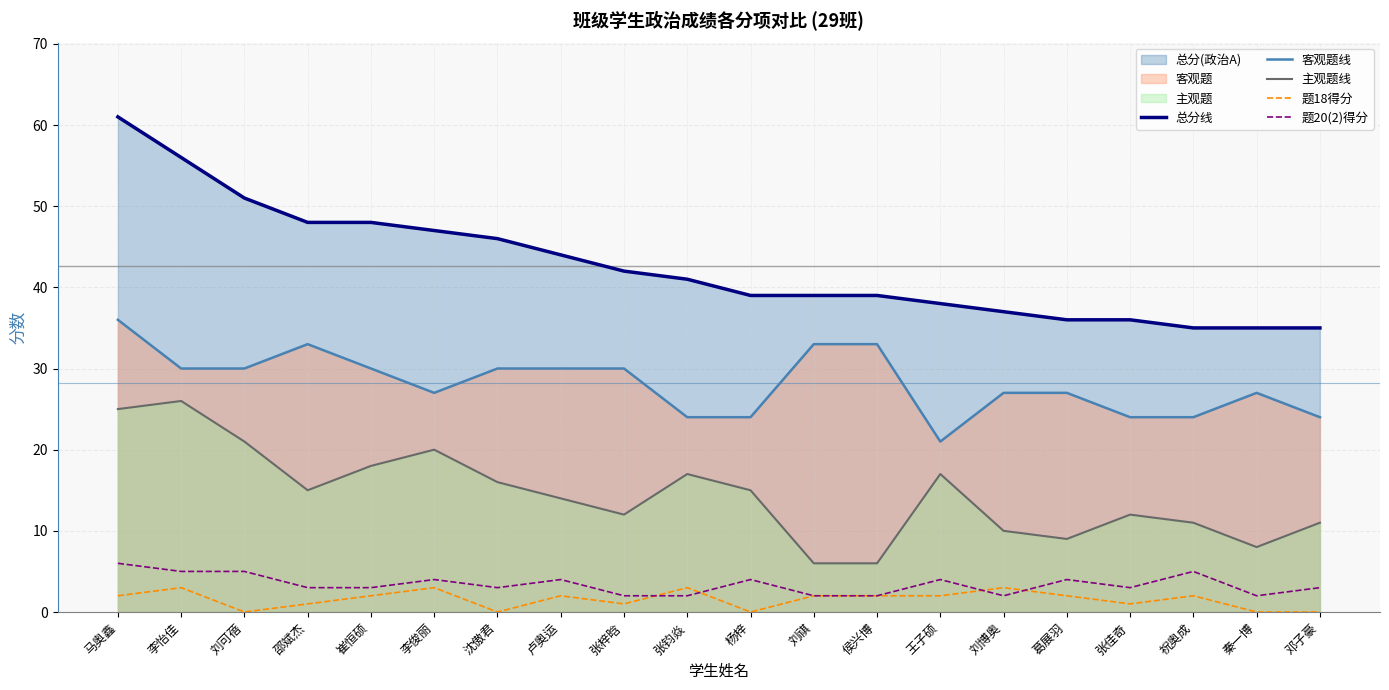

Reading left to right, list all the values displayed in this chart.

总分线: 马奥鑫=61	李怡佳=56	刘可蓓=51	邵斌杰=48	崔恒硕=48	李俊丽=47	沈傲君=46	卢奥运=44	张梓晗=42	张钧焱=41	杨梓=39	刘祺=39	侯兴博=39	王子硕=38	刘博奥=37	葛展羽=36	张佳奇=36	祝奥成=35	秦一博=35	邓子豪=35
客观题线: 马奥鑫=36	李怡佳=30	刘可蓓=30	邵斌杰=33	崔恒硕=30	李俊丽=27	沈傲君=30	卢奥运=30	张梓晗=30	张钧焱=24	杨梓=24	刘祺=33	侯兴博=33	王子硕=21	刘博奥=27	葛展羽=27	张佳奇=24	祝奥成=24	秦一博=27	邓子豪=24
主观题线: 马奥鑫=25	李怡佳=26	刘可蓓=21	邵斌杰=15	崔恒硕=18	李俊丽=20	沈傲君=16	卢奥运=14	张梓晗=12	张钧焱=17	杨梓=15	刘祺=6	侯兴博=6	王子硕=17	刘博奥=10	葛展羽=9	张佳奇=12	祝奥成=11	秦一博=8	邓子豪=11
题18得分: 马奥鑫=2	李怡佳=3	刘可蓓=0	邵斌杰=1	崔恒硕=2	李俊丽=3	沈傲君=0	卢奥运=2	张梓晗=1	张钧焱=3	杨梓=0	刘祺=2	侯兴博=2	王子硕=2	刘博奥=3	葛展羽=2	张佳奇=1	祝奥成=2	秦一博=0	邓子豪=0
题20(2)得分: 马奥鑫=6	李怡佳=5	刘可蓓=5	邵斌杰=3	崔恒硕=3	李俊丽=4	沈傲君=3	卢奥运=4	张梓晗=2	张钧焱=2	杨梓=4	刘祺=2	侯兴博=2	王子硕=4	刘博奥=2	葛展羽=4	张佳奇=3	祝奥成=5	秦一博=2	邓子豪=3